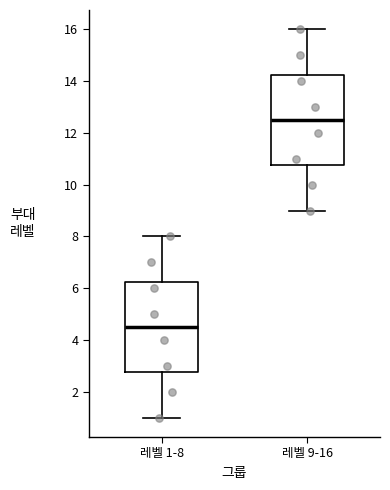

Which box has the highest median line?

레벨 9-16